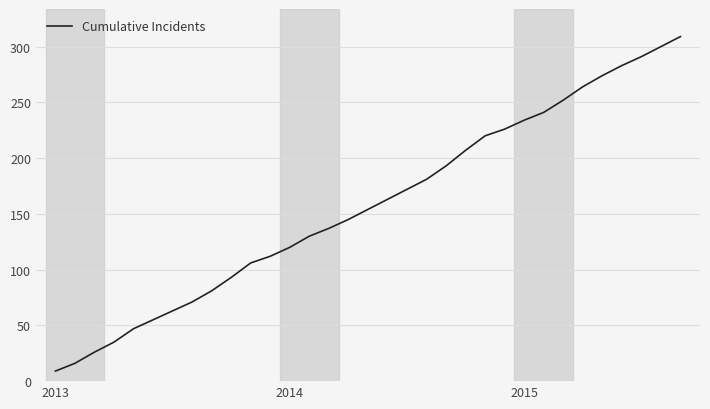

What is the smallest value displayed?

9